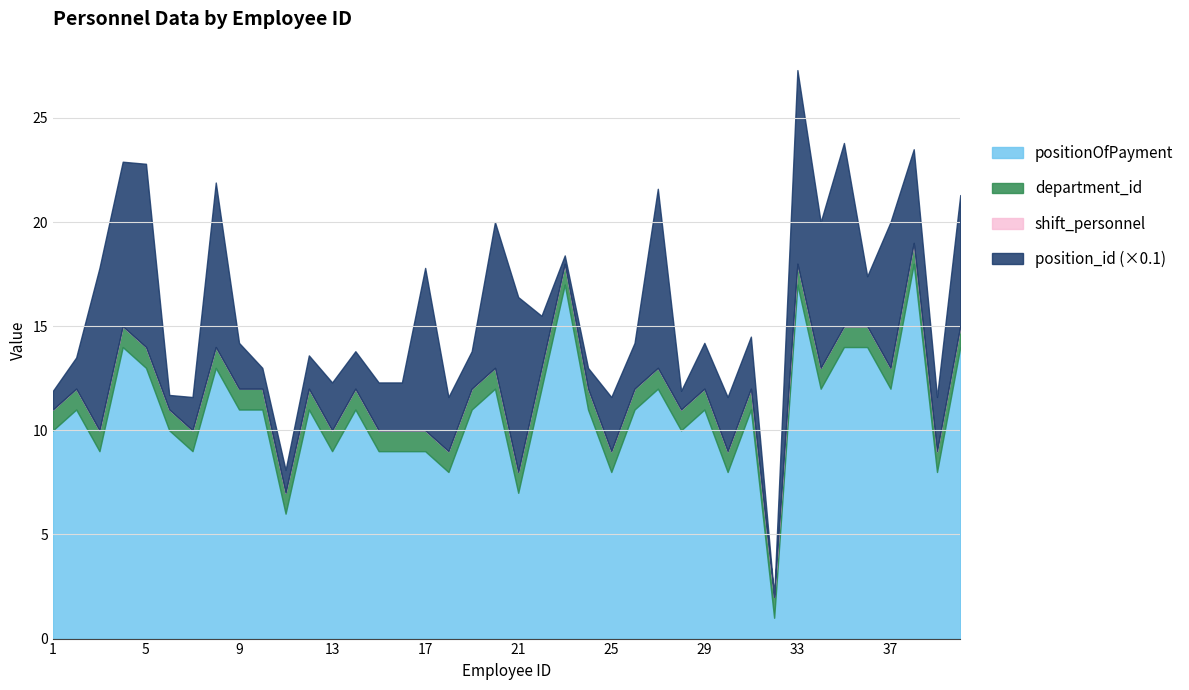

True or false: positionOfPayment has a value of 11 at 9.

True